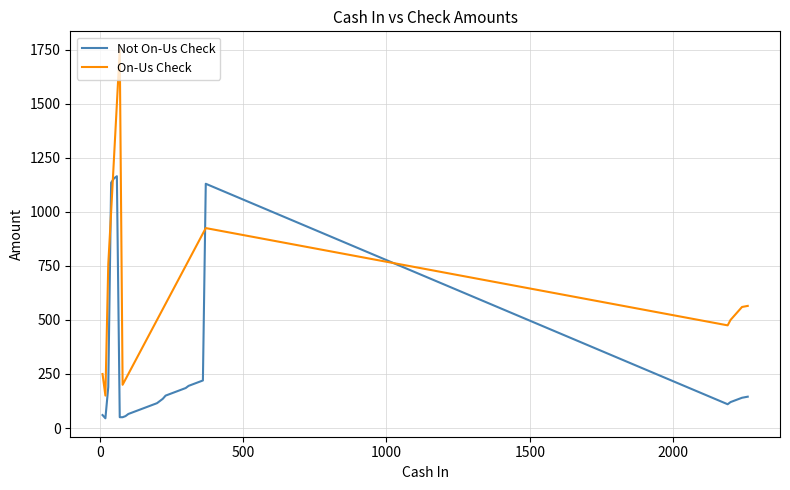

What is the maximum value for On-Us Check?

1750